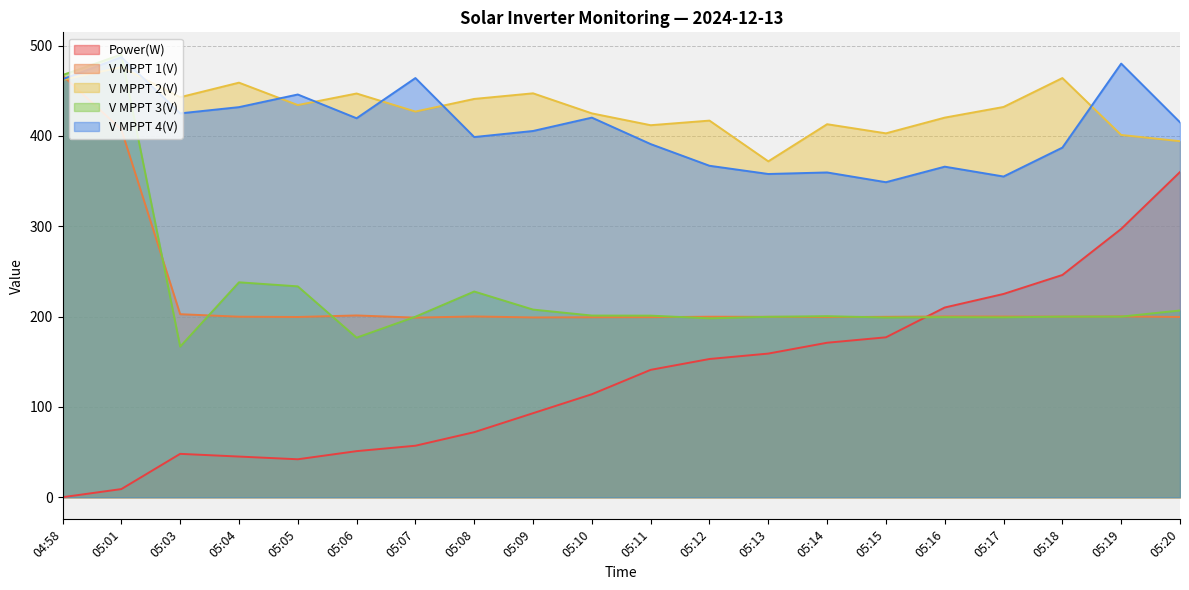

Where do V MPPT 1(V) and V MPPT 3(V) first cross each other?

05:01 and 05:03